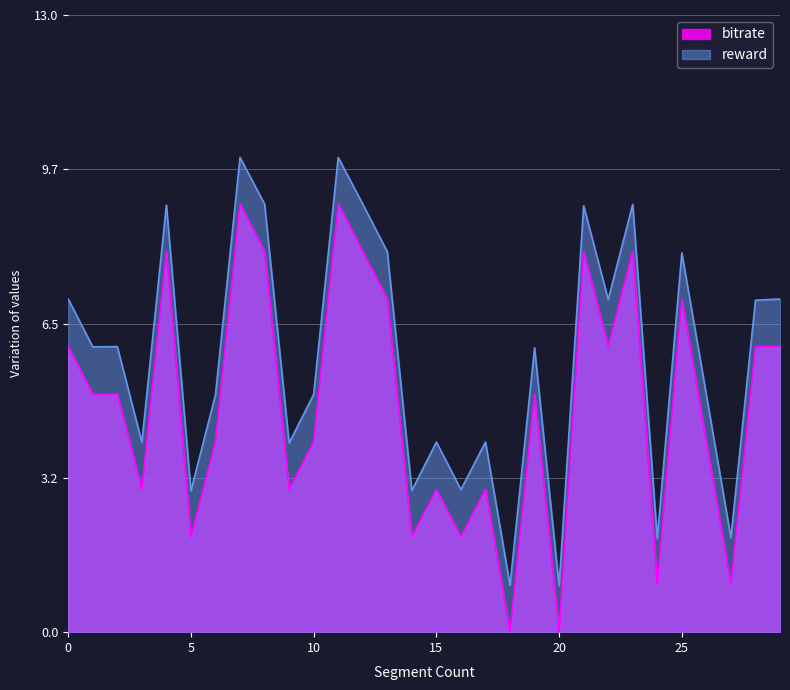

How many distinct data groups are displayed?

2